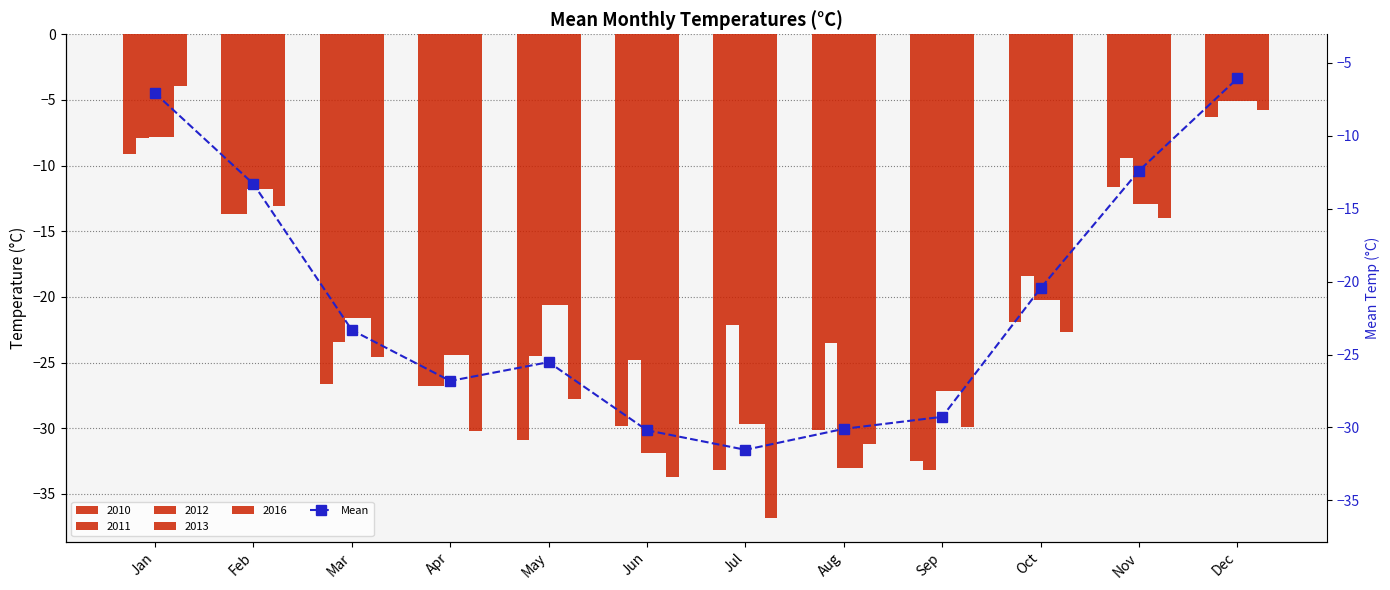

What is the approximate value at Jan?

-7.1